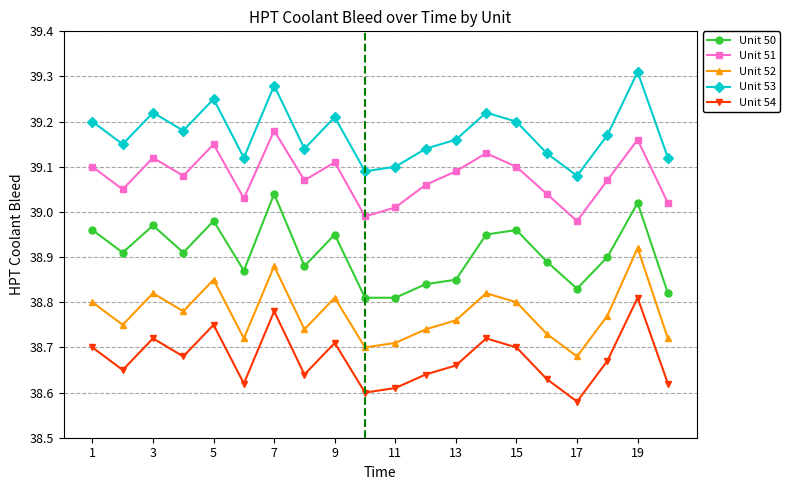

How many Unit 53 values are between 39 and 40?

20